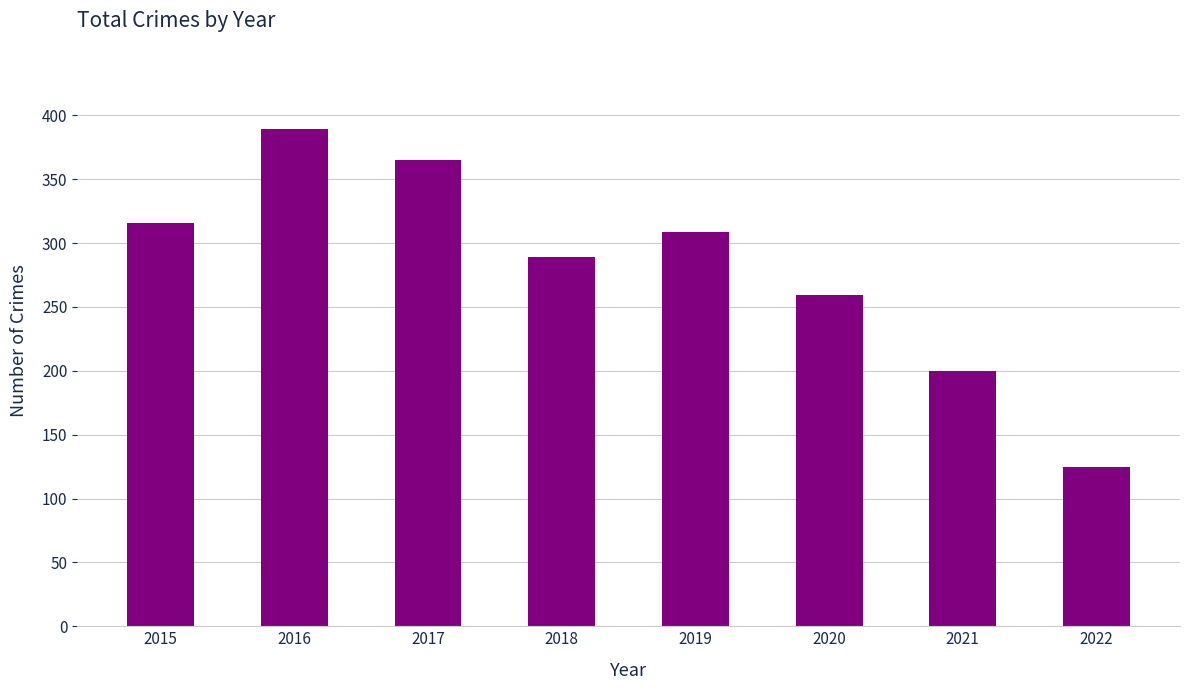

At which category does the chart reach its peak across all series?

2016